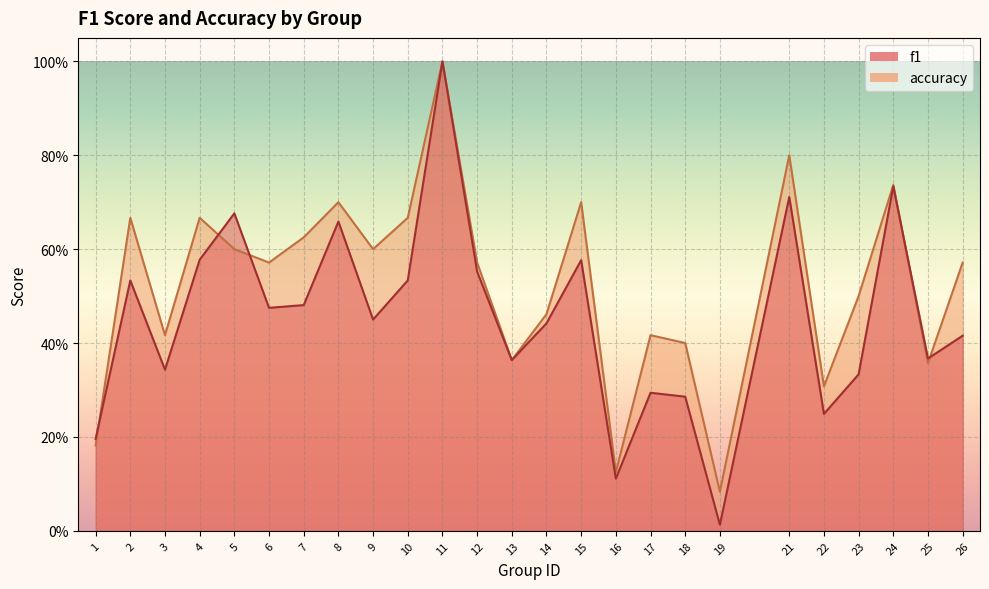

Reading right to left, transcribe all the data shown in this chart.

f1: 0.4	0.4	0.7	0.3	0.2	0.7	0.0	0.3	0.3	0.1	0.6	0.4	0.4	0.6	1.0	0.5	0.5	0.7	0.5	0.5	0.7	0.6	0.3	0.5	0.2
accuracy: 0.6	0.4	0.7	0.5	0.3	0.8	0.1	0.4	0.4	0.1	0.7	0.5	0.4	0.6	1.0	0.7	0.6	0.7	0.6	0.6	0.6	0.7	0.4	0.7	0.2